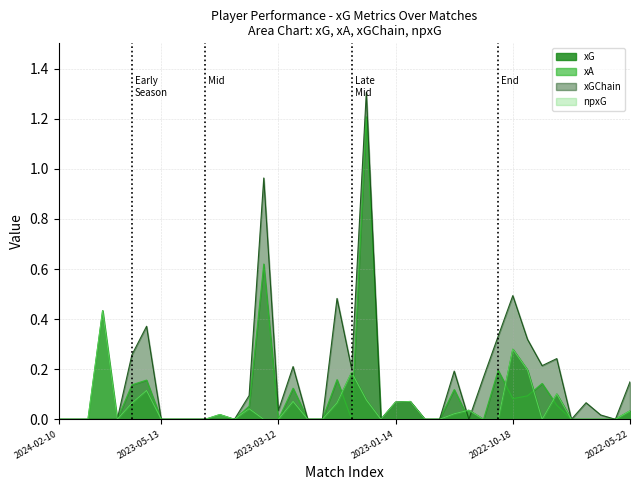

List the series in order of their peak value, highest first.

xGChain, xA, xG, npxG